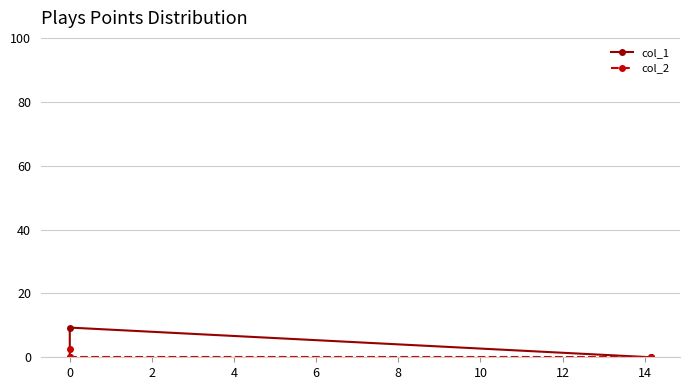

How many values in col_1 are above zero?

1